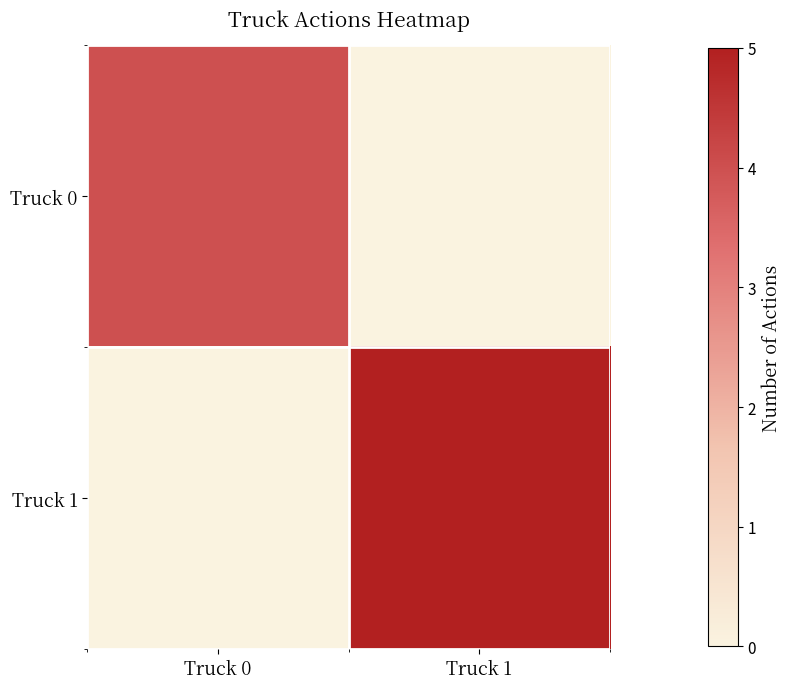

Between Truck 0 and Truck 1, which series saw the biggest shift?

Truck 1